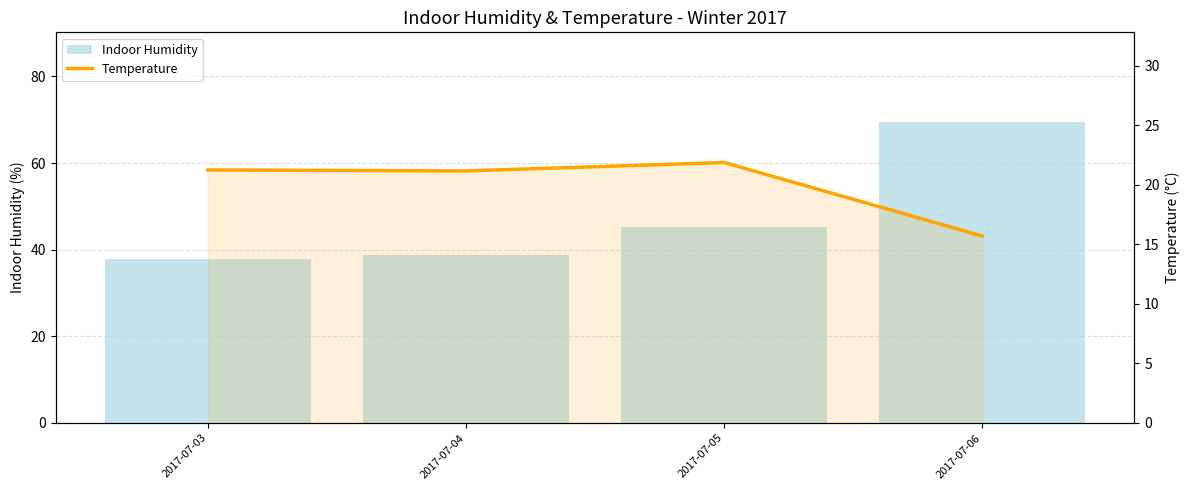

How many distinct data groups are displayed?

2